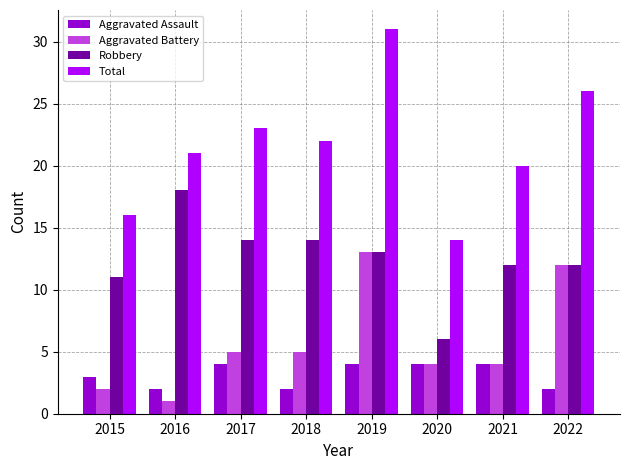

Rank the series by their maximum value, from lowest to highest.

Aggravated Assault, Aggravated Battery, Robbery, Total